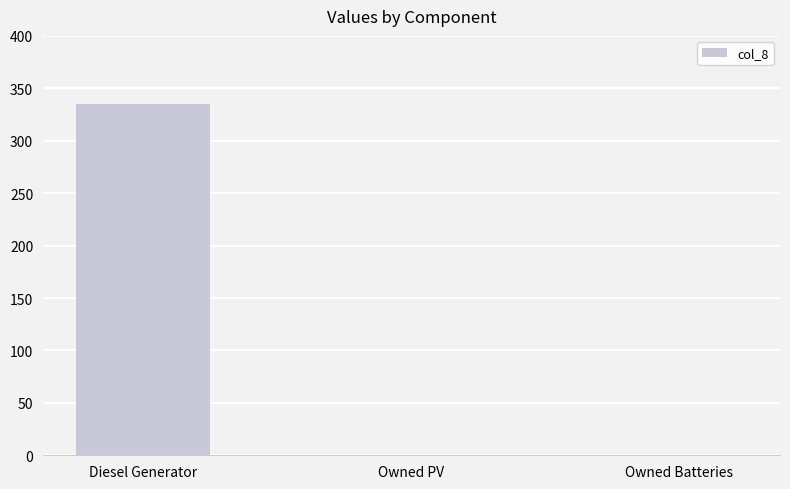

The chart shows a value of 202 at Diesel Generator. True or false?

False